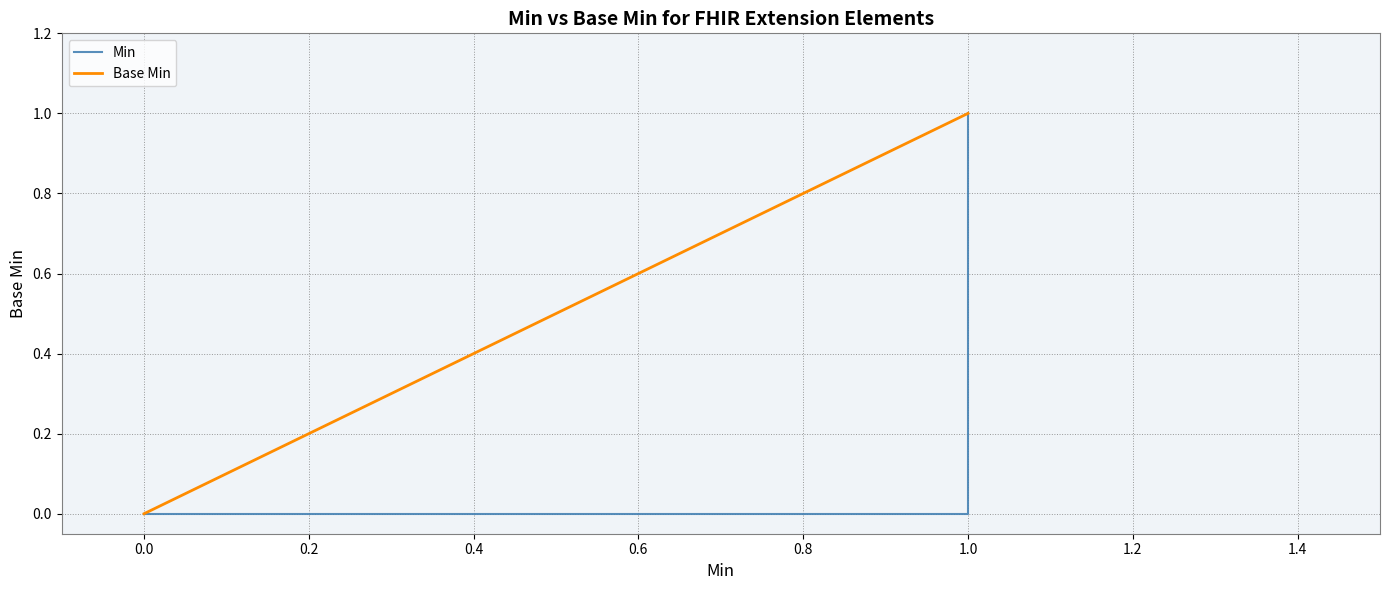

What is the greatest value displayed?

1